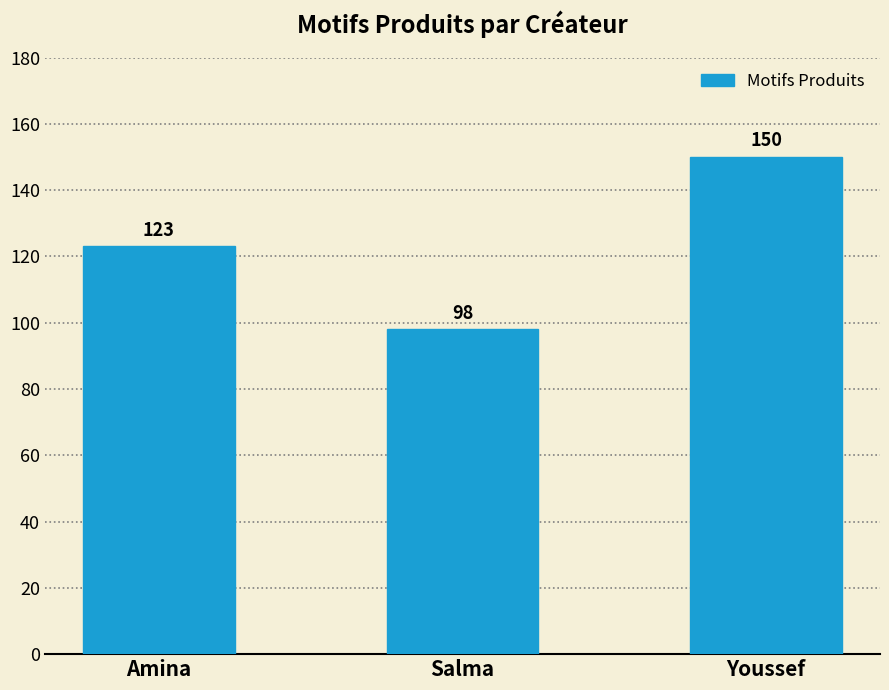

Reading right to left, what are all the values shown in this chart?

150	98	123